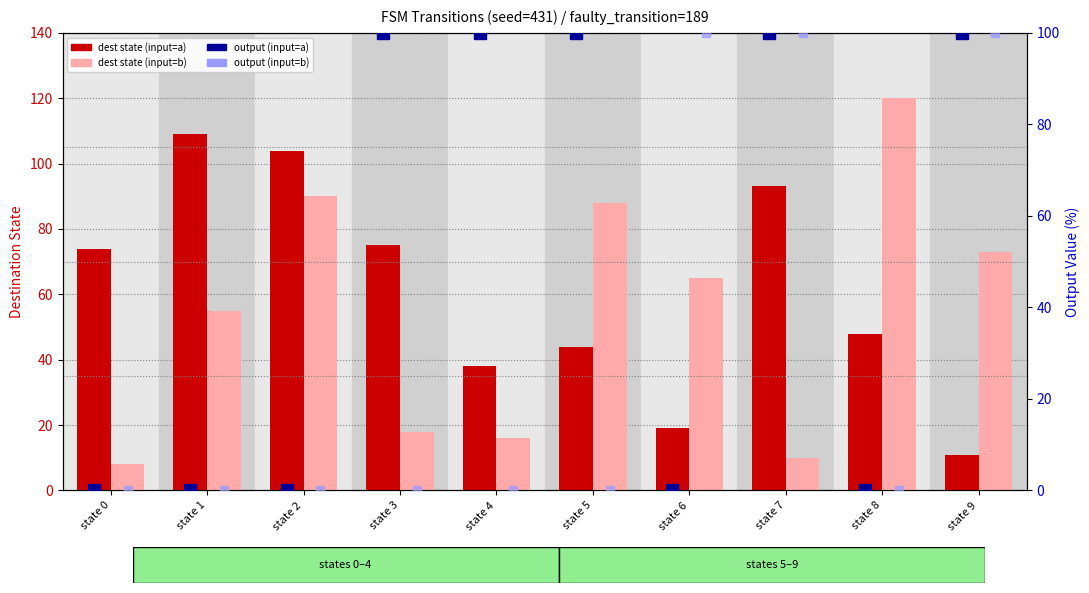

At which category does the chart reach its peak across all series?

state 8